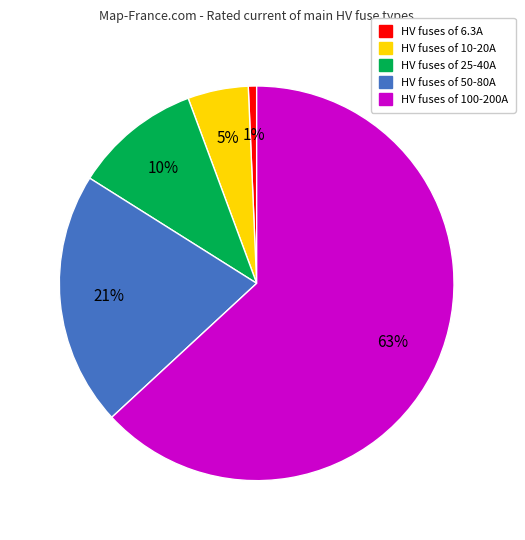

What percentage is the HV fuses of 25-40A slice, to the nearest percent?

10%